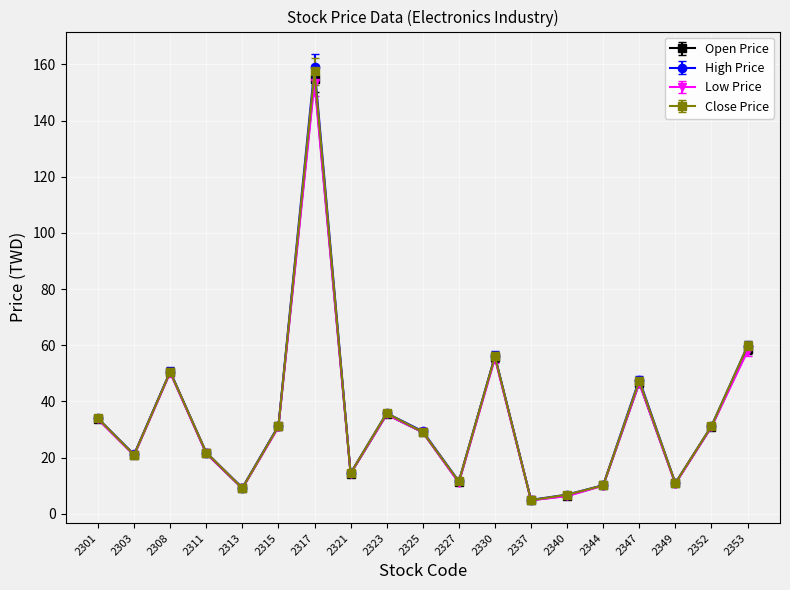

How many interior local valleys does the Low Price series have?

6